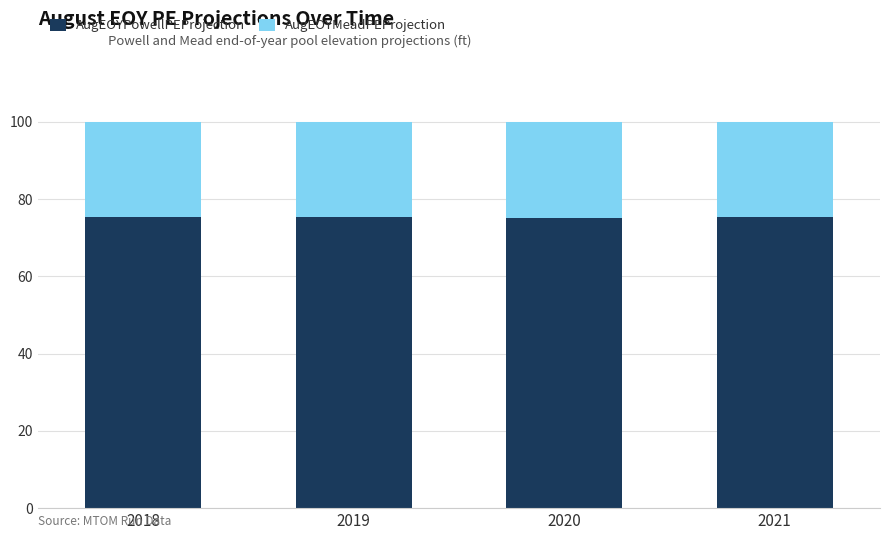

The AugEOYPowellPEProjection series shows 75.2 at 2020. True or false?

True